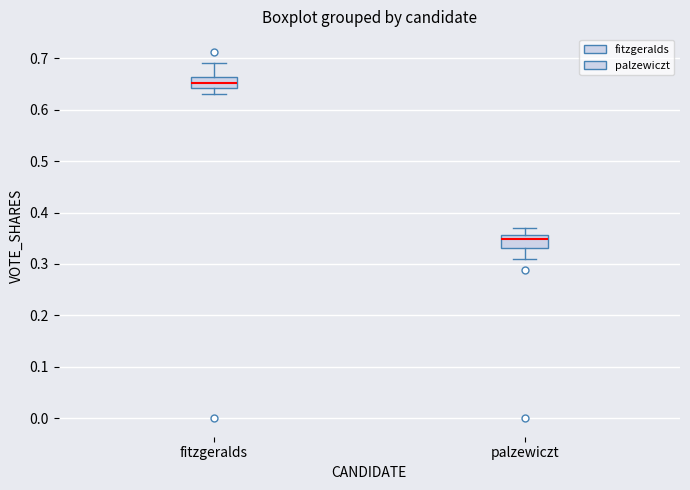

Reading left to right, read every box against the y-axis: the position of its median line, the range the box covers, and the ends of its whiskers. The values are not printed on the chart, so give them approximately, as read against the axis.

fitzgeralds: median 0.65, box 0.64 to 0.66, whiskers 0.63 to 0.69
palzewiczt: median 0.35, box 0.33 to 0.36, whiskers 0.31 to 0.37